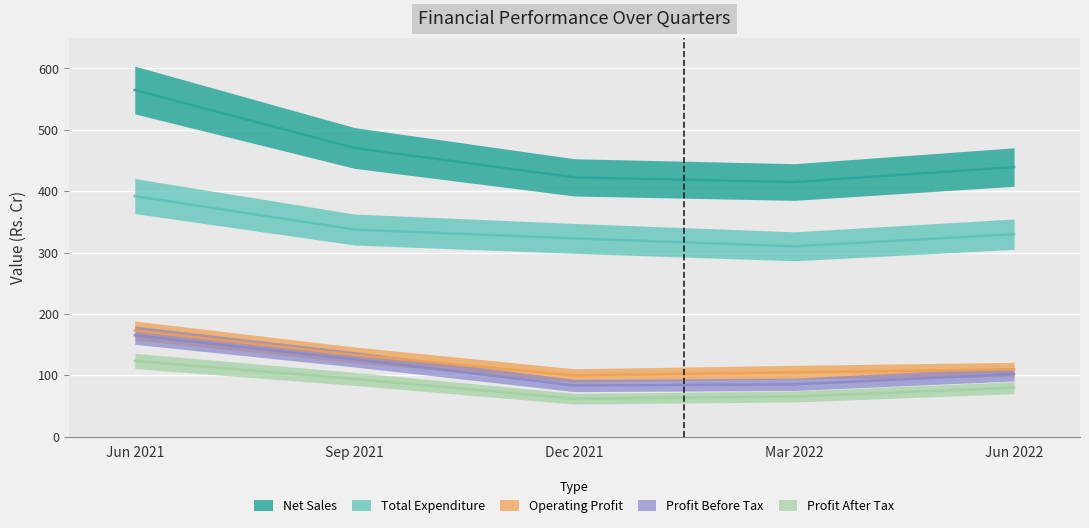

What is the sum of the Profit After Tax values at Jun 2022 and Mar 2022?

144.8